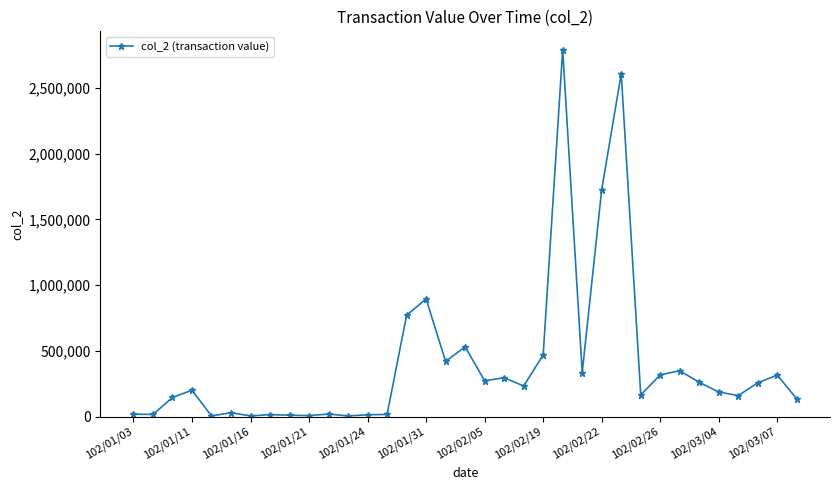

True or false: there are more than 2 points higher than both neighbors.

True